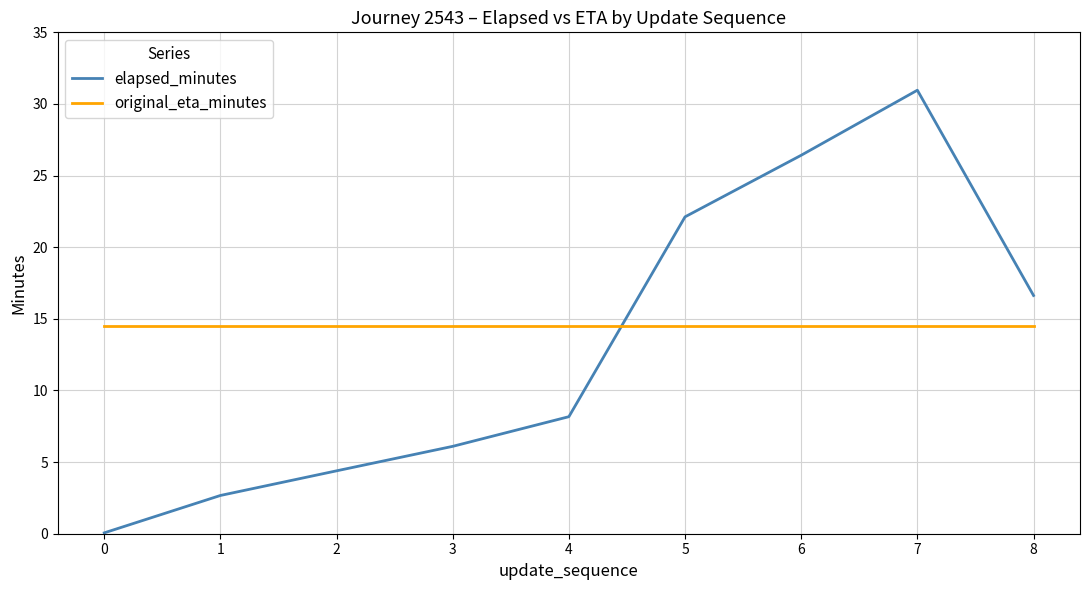

Which label corresponds to the largest value in the chart?

7